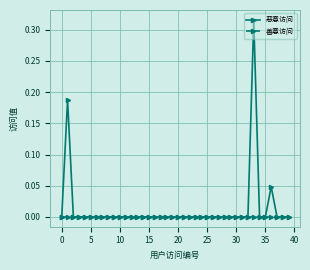

True or false: 恶意访问 has more than 1 points higher than both neighbors.

True